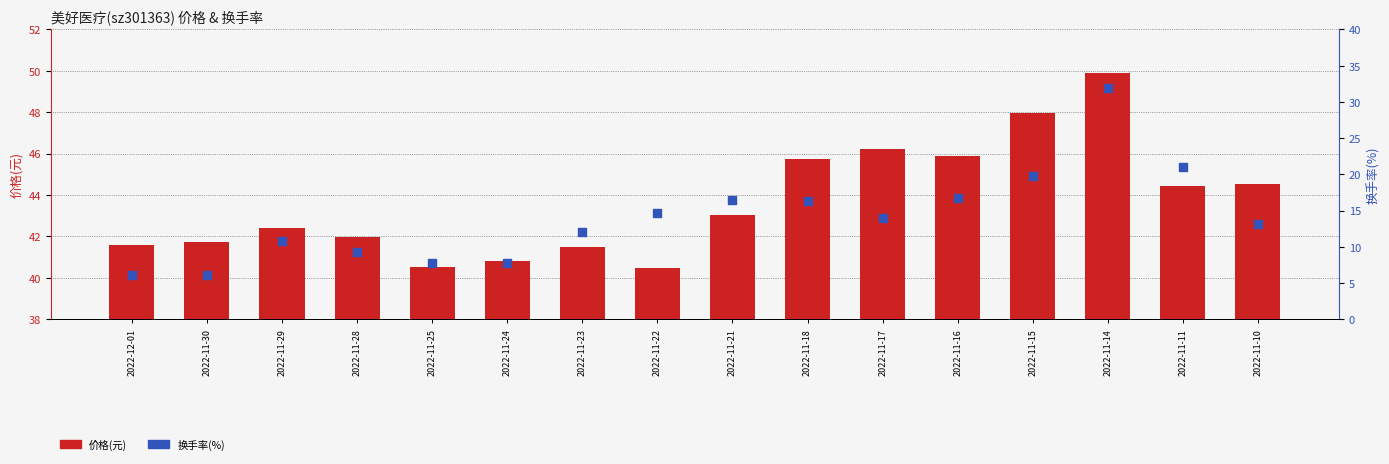

Which series contains the lowest Y value?

换手率(%)